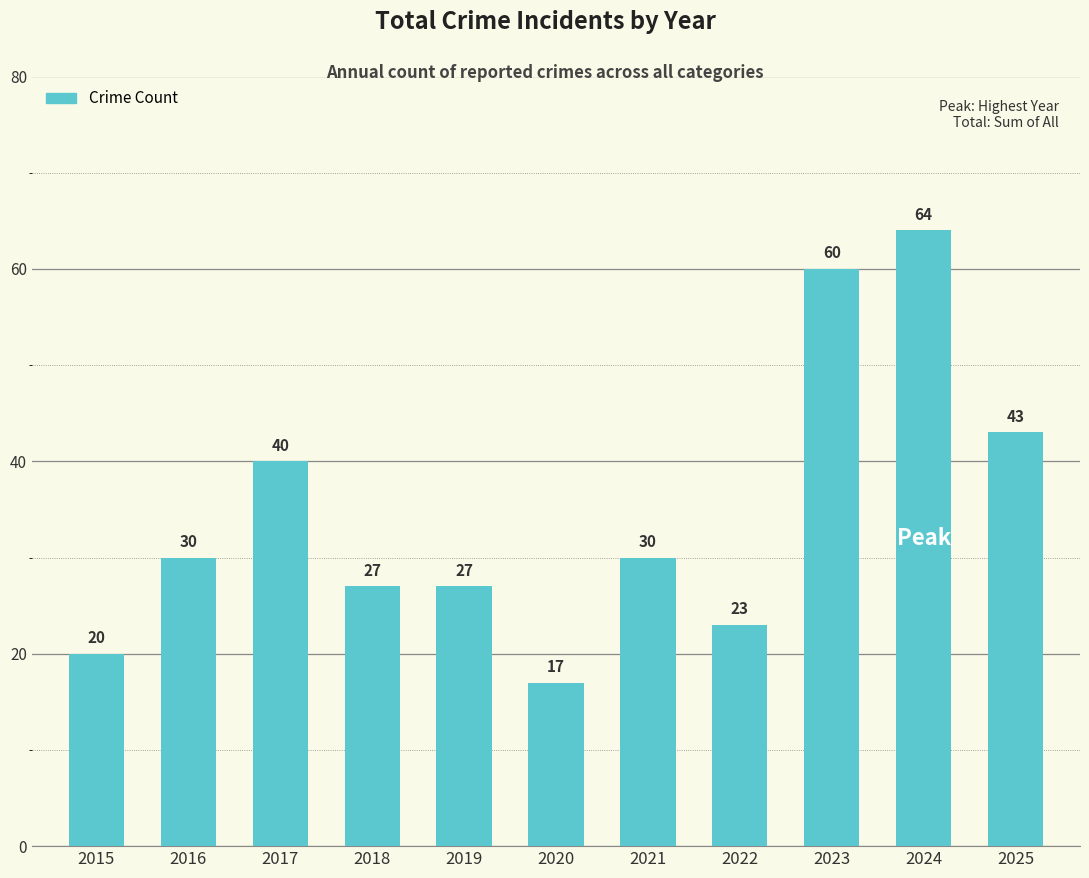

Reading right to left, extract all data points from this chart.

2025=43	2024=64	2023=60	2022=23	2021=30	2020=17	2019=27	2018=27	2017=40	2016=30	2015=20